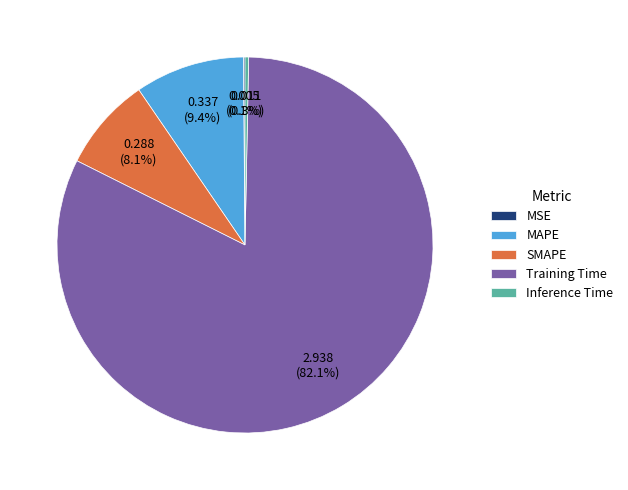

What percentage is the SMAPE slice, to the nearest percent?

8%